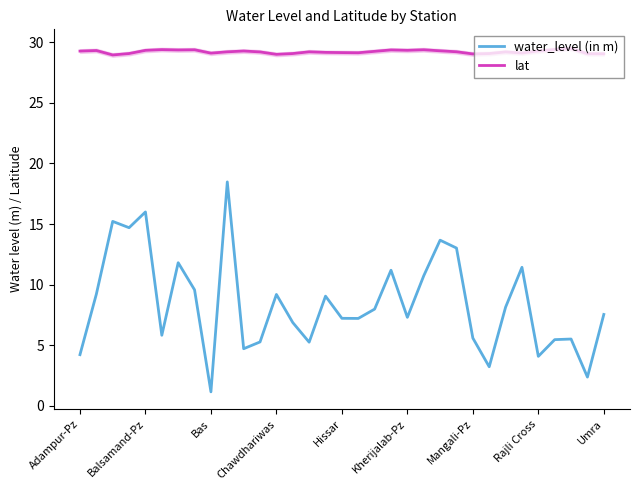

Reading left to right, transcribe all the data shown in this chart.

water_level (in m): 4.2	9.2	15.2	14.7	16.0	5.8	11.8	9.6	1.1	18.5	4.7	5.3	9.2	6.9	5.2	9.1	7.2	7.2	8.0	11.2	7.3	10.7	13.7	13.0	5.6	3.2	8.1	11.4	4.1	5.5	5.5	2.4	7.5
lat: 29.3	29.3	29.0	29.1	29.3	29.4	29.4	29.4	29.1	29.2	29.3	29.2	29.0	29.1	29.2	29.2	29.2	29.1	29.3	29.4	29.3	29.4	29.3	29.2	29.0	29.1	29.2	29.1	29.3	29.4	29.5	29.1	29.1